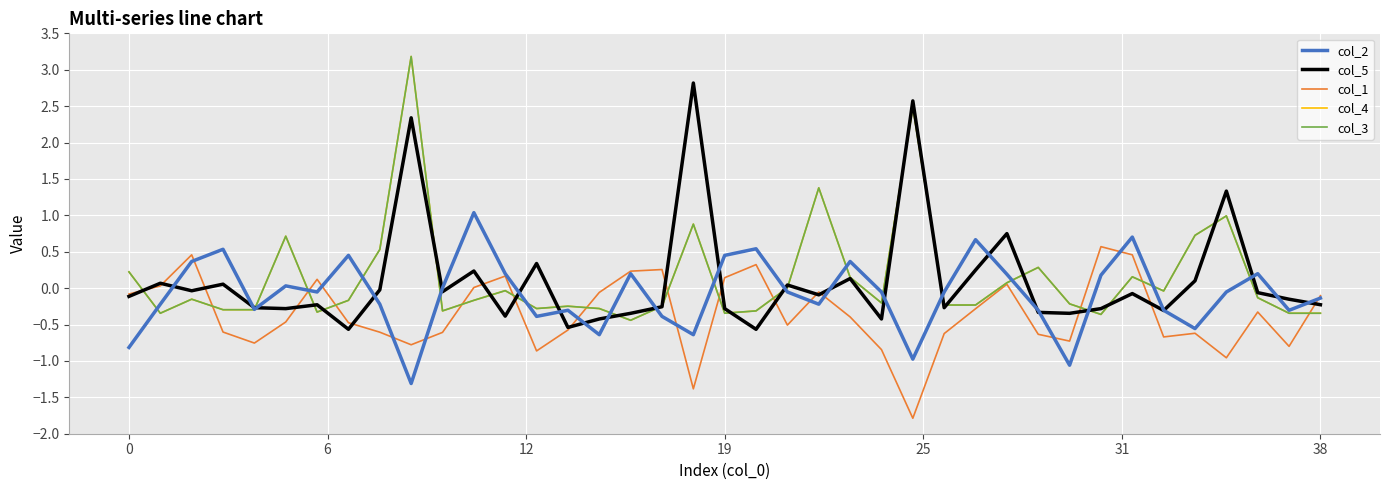

How many lines are shown in the chart?

5